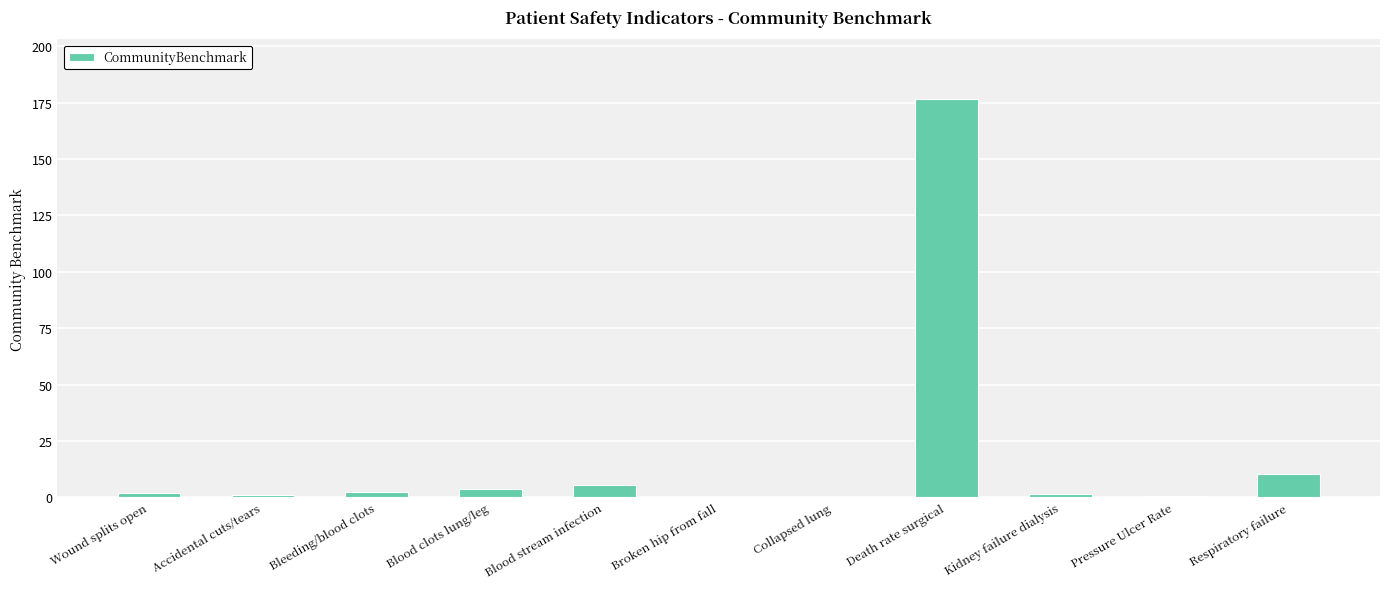

What is the sum of all values?

204.4